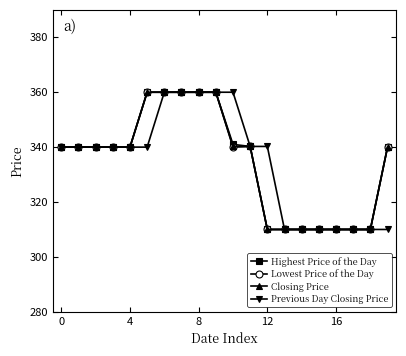

At how many categories does at least one series exceed 329?

14